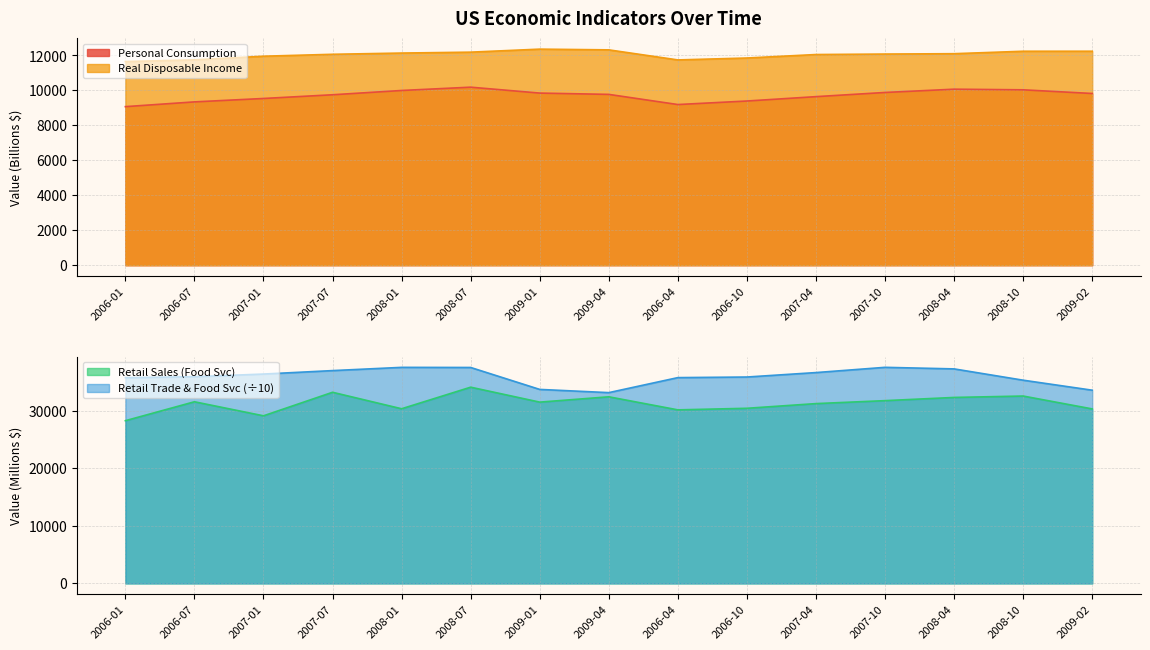

What is the label of the 6th point from the right?

2006-10